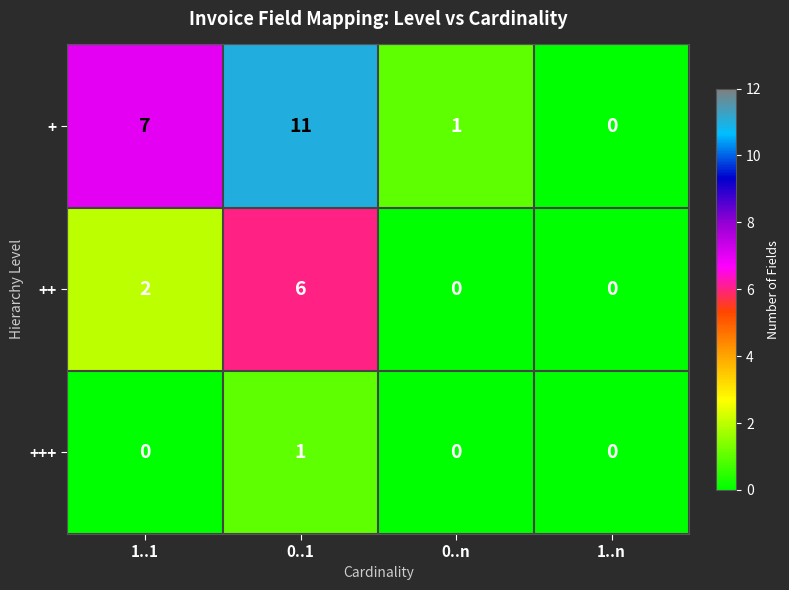

What is the highest value of the + series?

11